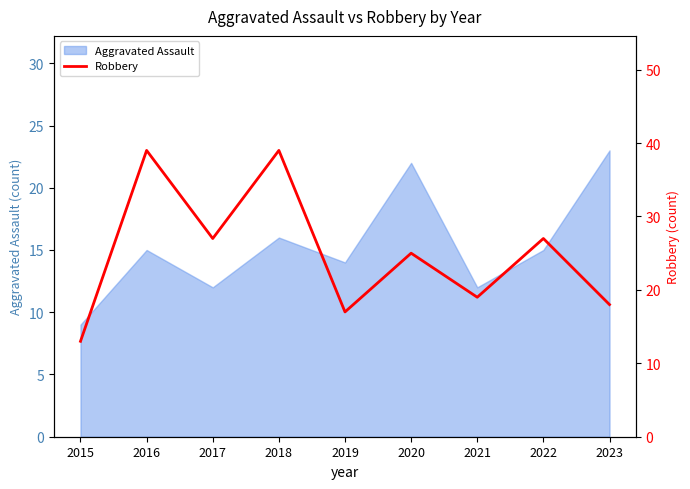

Which label corresponds to the largest value in the chart?

2016